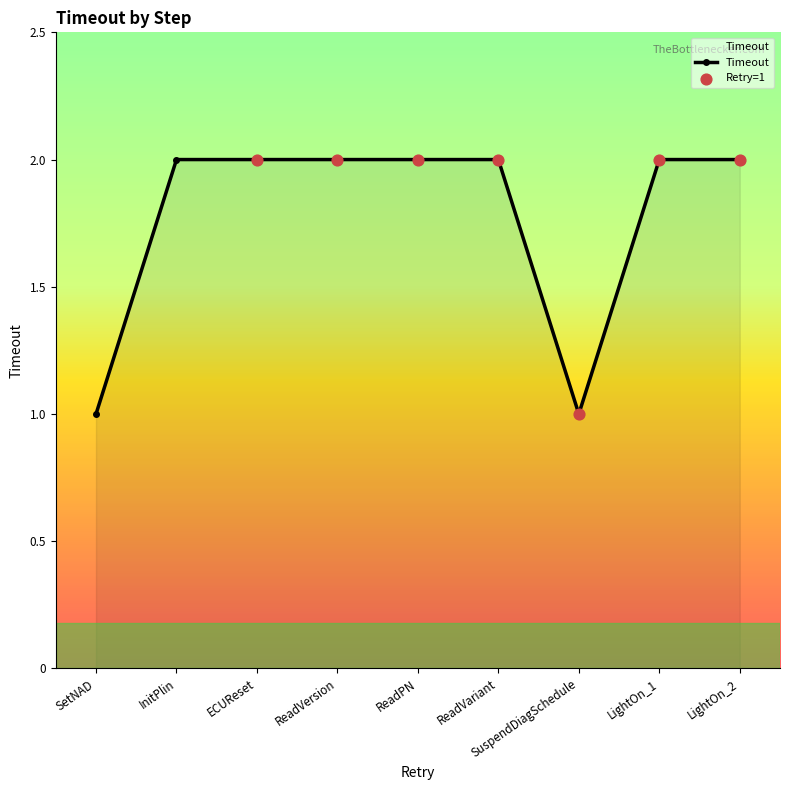

Which has a higher value, SuspendDiagSchedule or ECUReset?

ECUReset